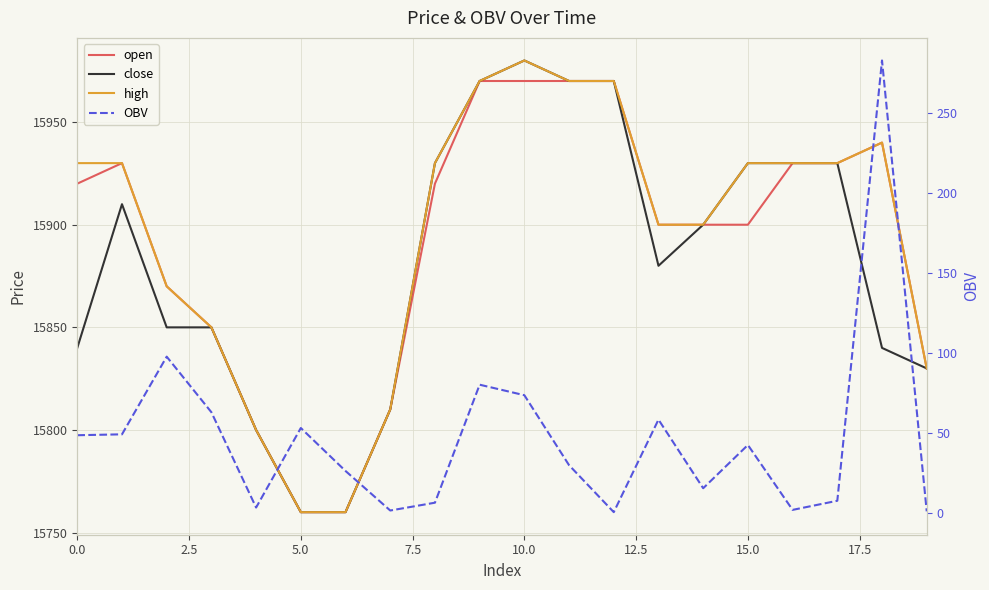

What is the label of the 8th point from the right?

12